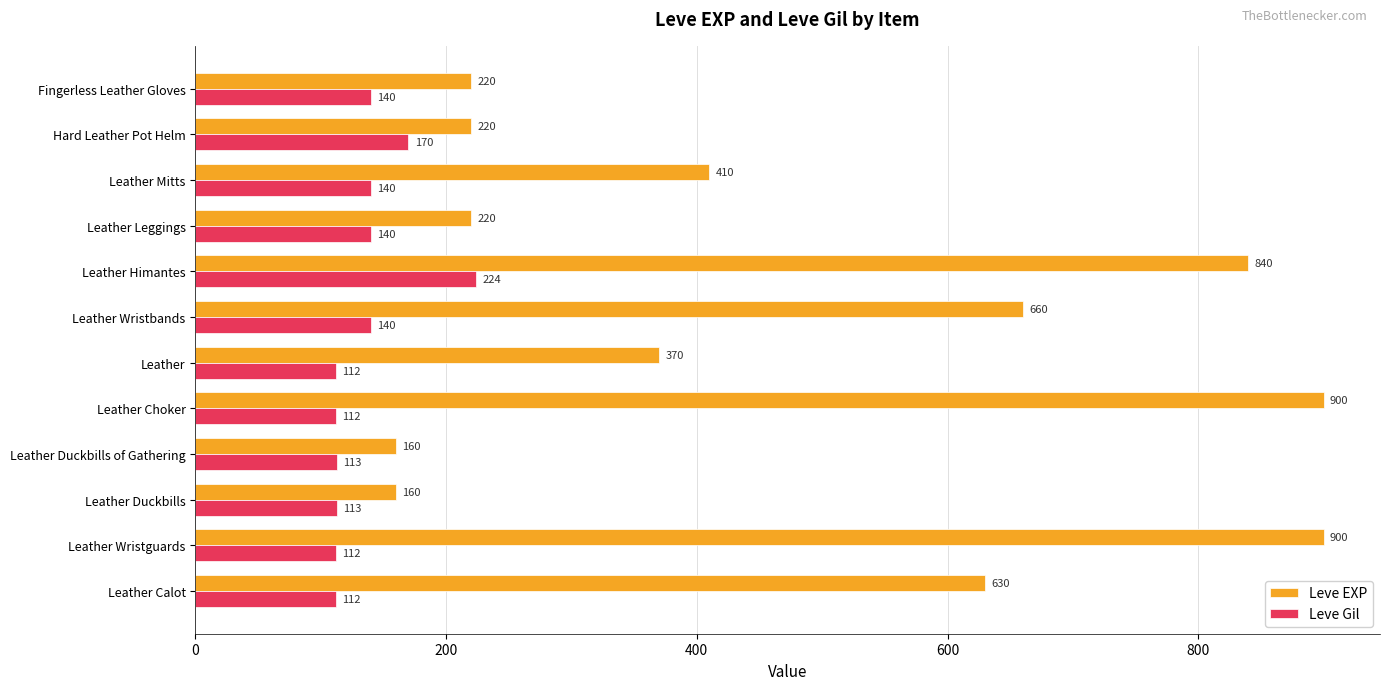

Where is Leve Gil nearest to the value 168?

Hard Leather Pot Helm